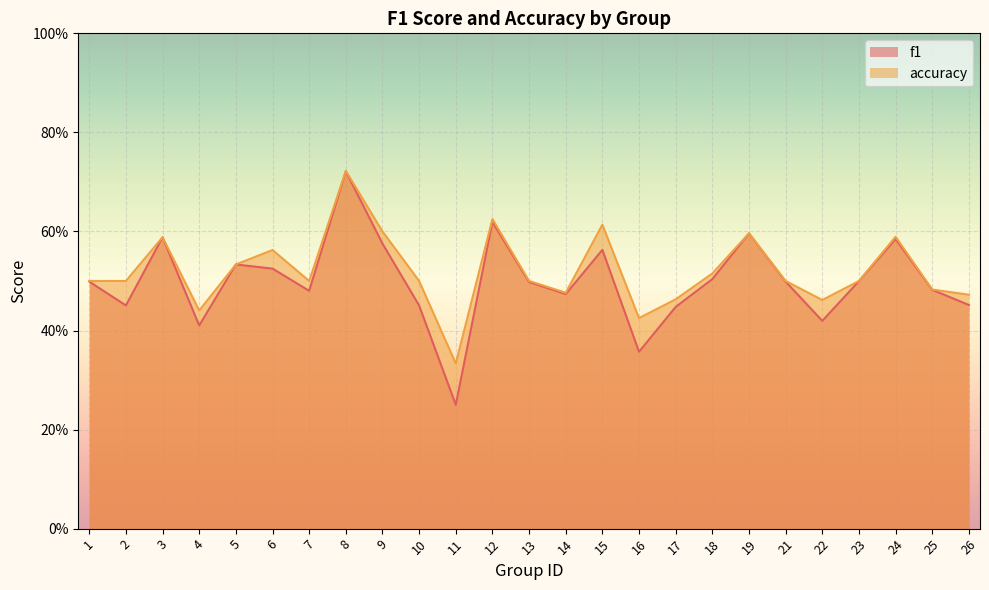

What is the approximate value of accuracy at 17?

0.5